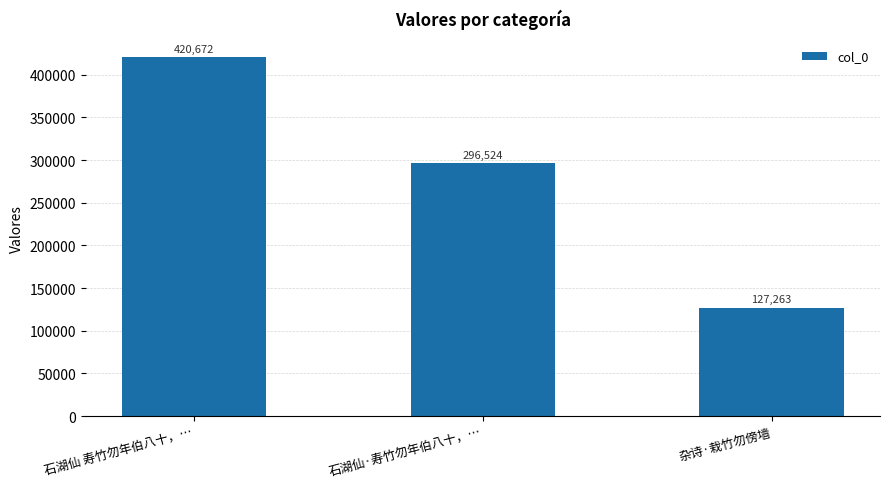

The value at 石湖仙·寿竹勿年伯八十，… is 296524. True or false?

True